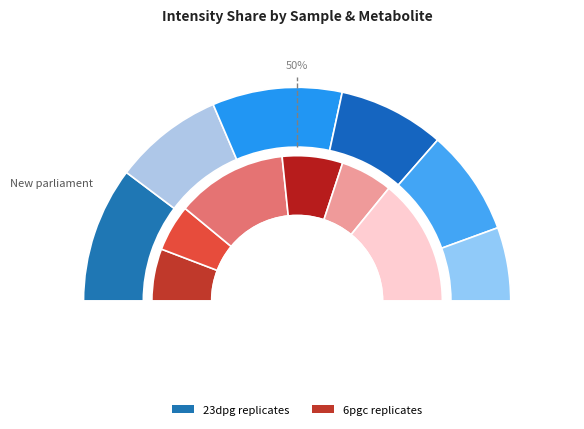

How many segments does this pie chart have?

12